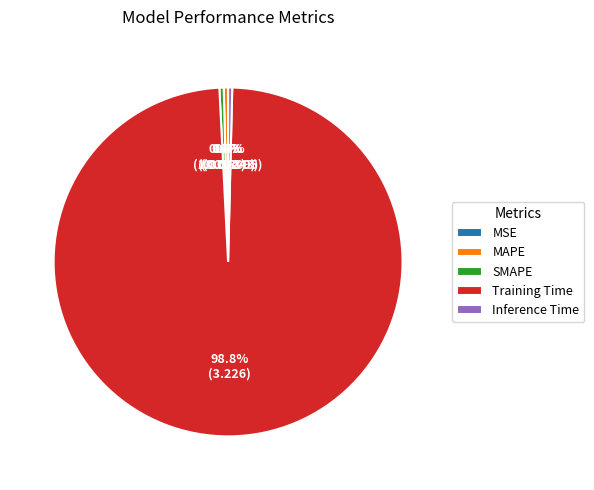

Do SMAPE and Training Time together represent more than half of the pie?

Yes